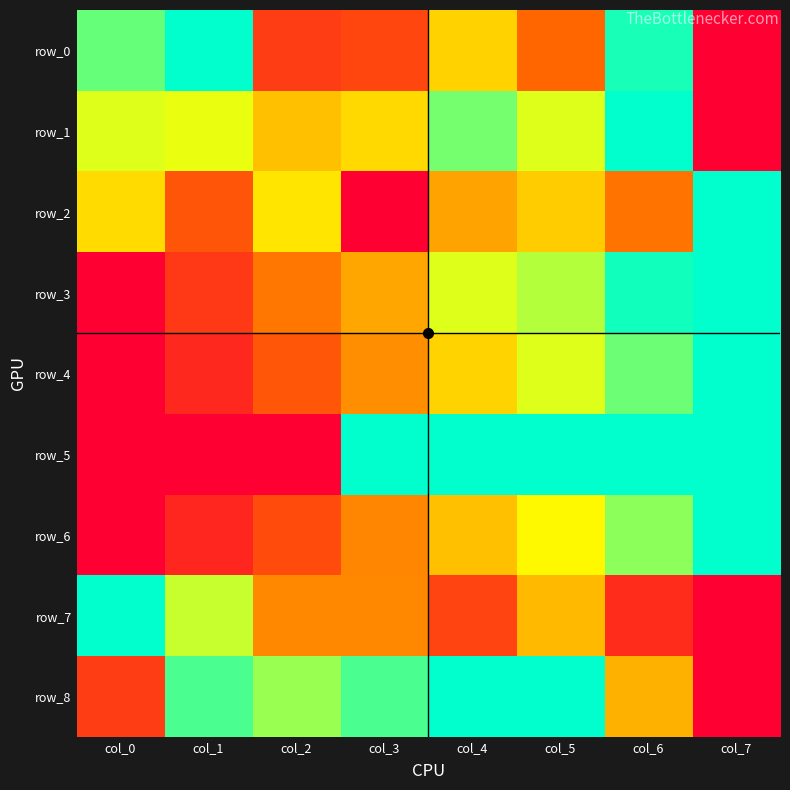

What is the average value of the row_0 series?

0.5